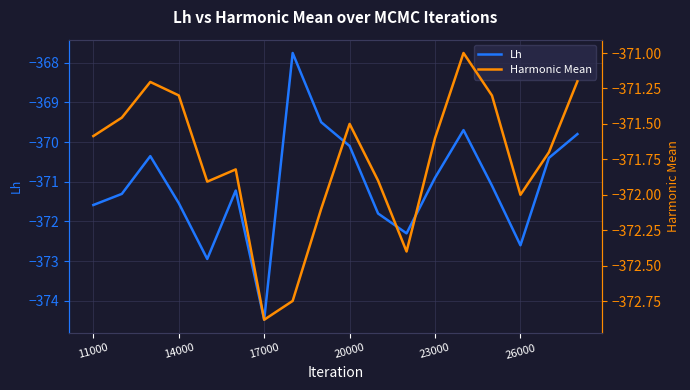

The value of Lh at 11000 is -371.6. True or false?

True